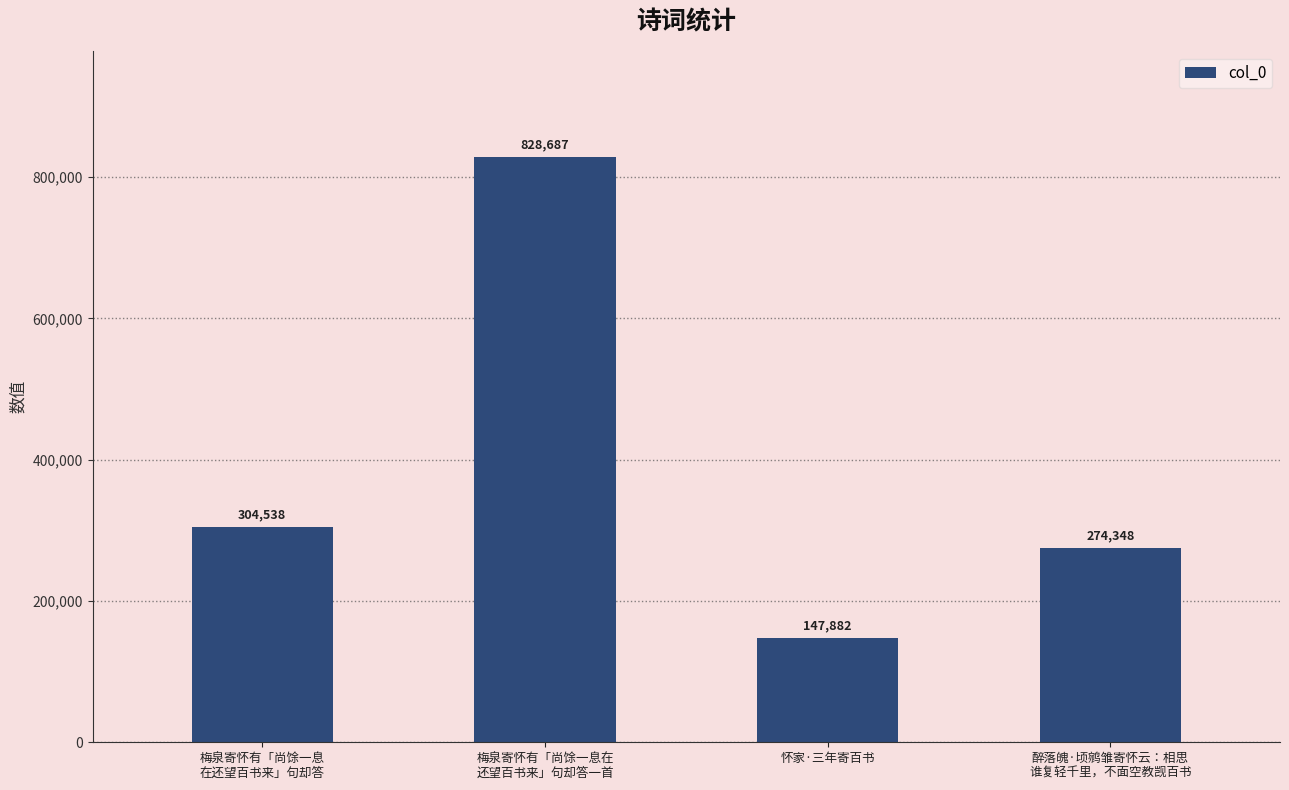

Rank the categories by value from highest to lowest.

梅泉寄怀有「尚馀一息在
还望百书来」句却答一首, 梅泉寄怀有「尚馀一息
在还望百书来」句却答, 醉落魄·顷鹓雏寄怀云：相思
谁复轻千里，不面空教觊百书, 怀家·三年寄百书